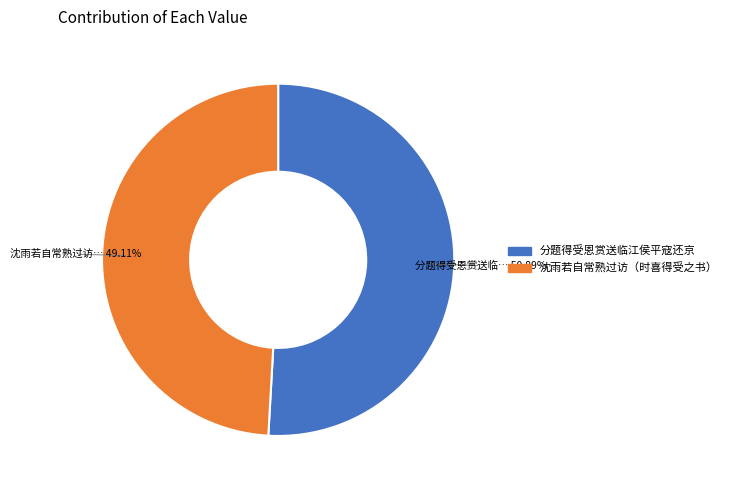

To the nearest percent, what is the difference between the 分题得受恩赏送临江侯平寇还京 and 沈雨若自常熟过访（时喜得受之书） slice percentages?

2%